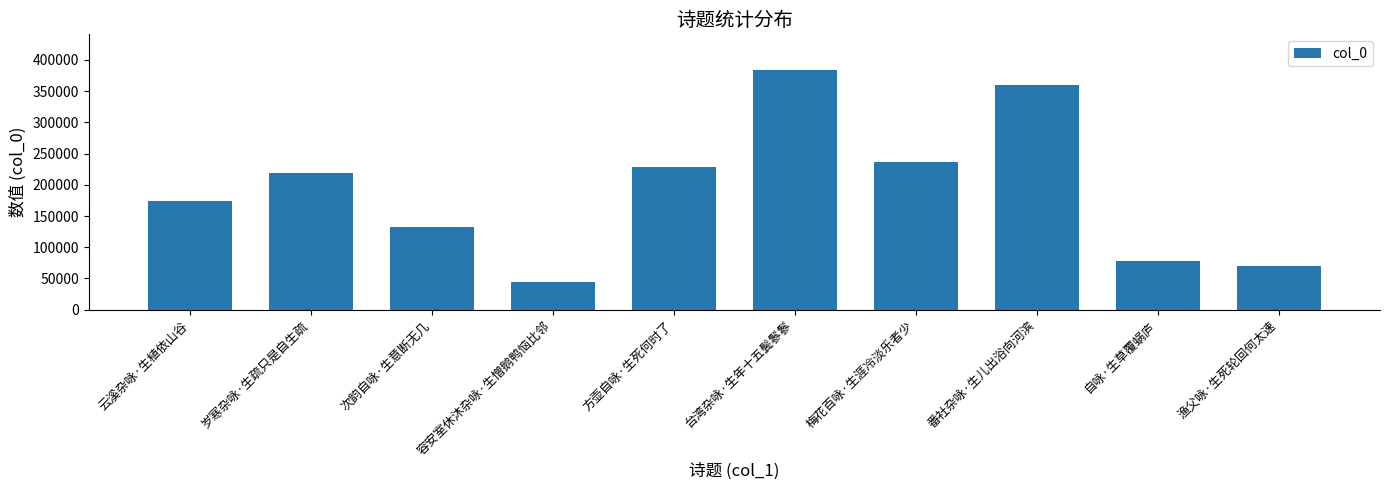

Reading left to right, list all the values displayed in this chart.

174434	219461	132382	43964	228885	383473	236813	359694	78499	70104